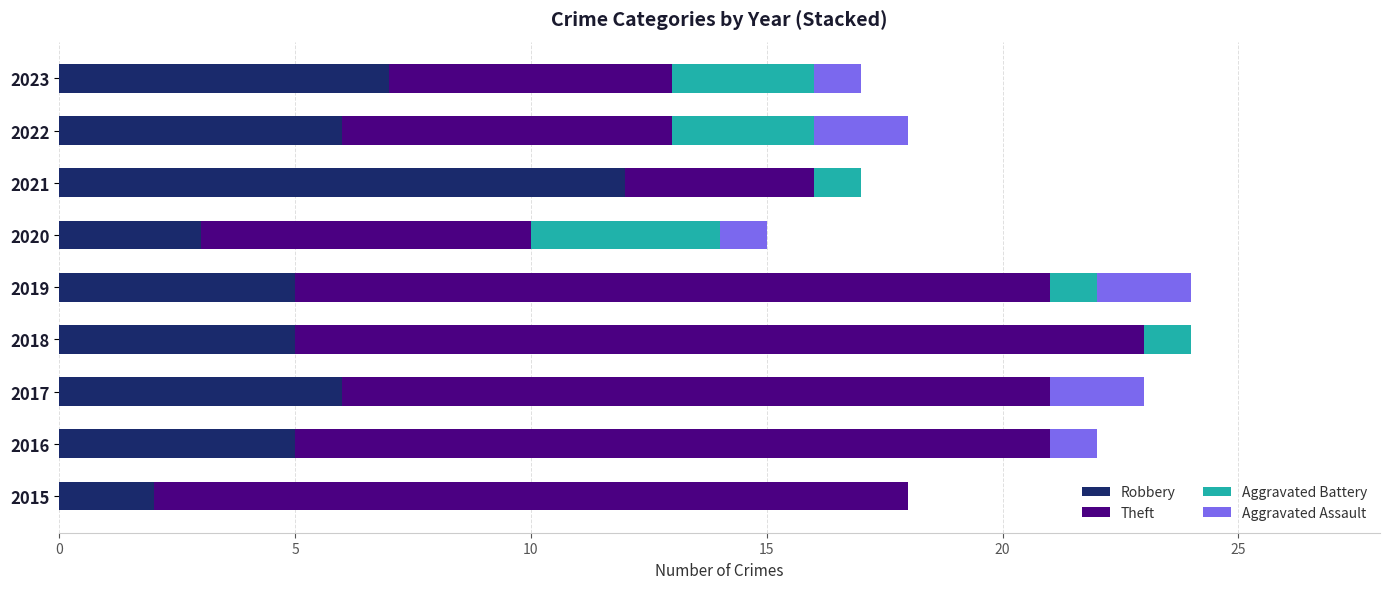

What is the total value across all series at 2019?

24